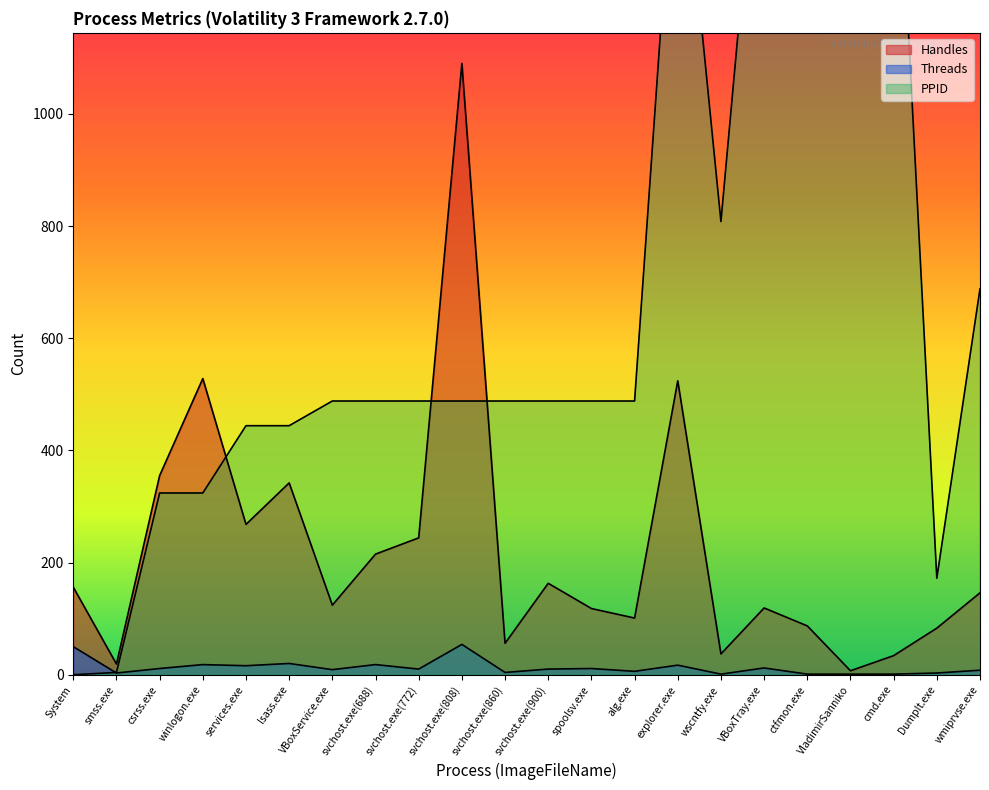

What is the highest value of the Handles series?

1090